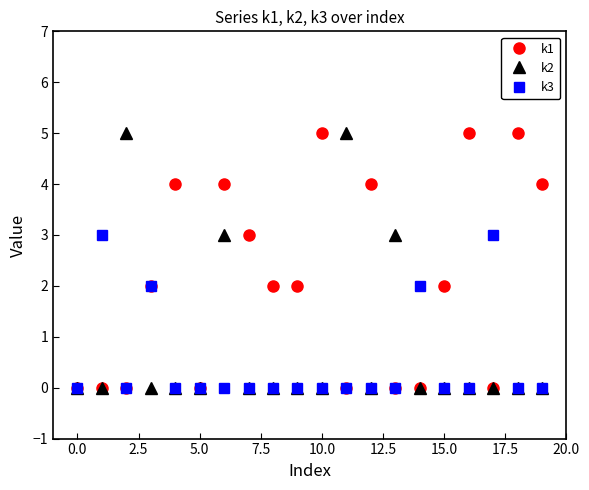

Rank the series by their average value, from highest to lowest.

k1, k2, k3